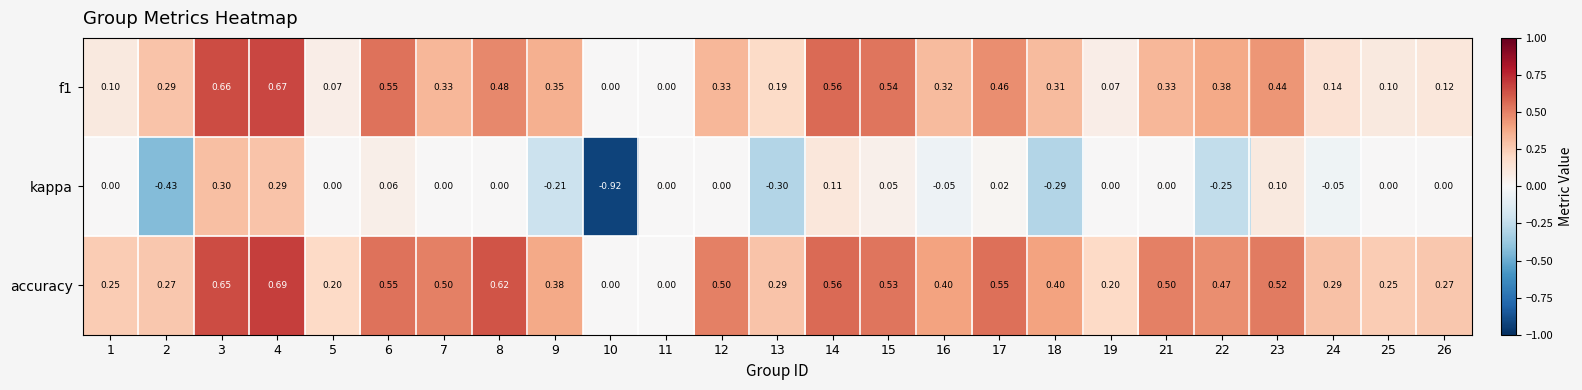

Between 13 and 17, which series saw the biggest shift?

kappa